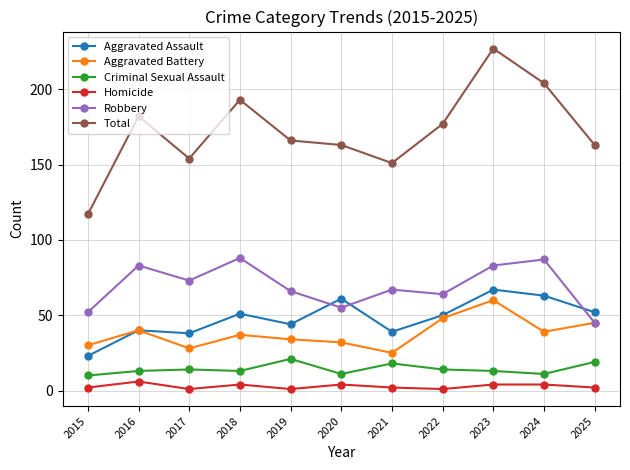

At which category does Robbery reach its first local peak?

2016